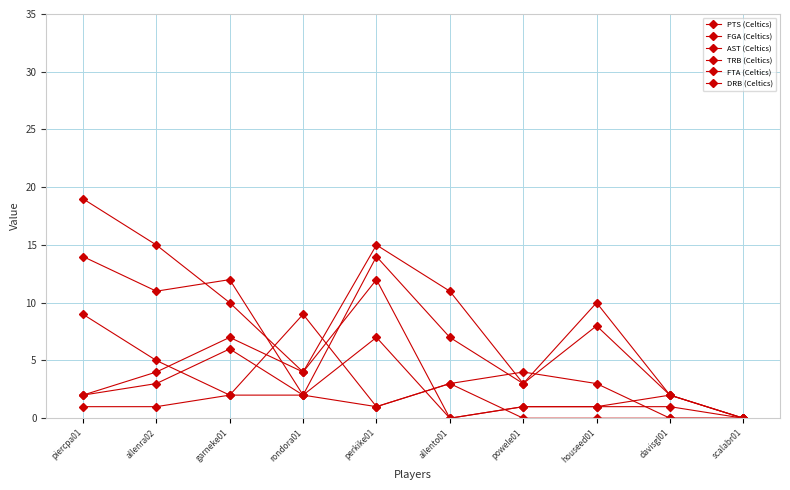

Reading left to right, what are all the values shown in this chart?

PTS (Celtics): piercpa01=19	allenra02=15	garneke01=10	rondora01=4	perkike01=15	allento01=11	powele01=3	houseed01=10	davisgl01=2	scalabr01=0
FGA (Celtics): piercpa01=14	allenra02=11	garneke01=12	rondora01=2	perkike01=14	allento01=7	powele01=3	houseed01=8	davisgl01=2	scalabr01=0
AST (Celtics): piercpa01=1	allenra02=1	garneke01=2	rondora01=9	perkike01=1	allento01=3	powele01=0	houseed01=0	davisgl01=0	scalabr01=0
TRB (Celtics): piercpa01=2	allenra02=4	garneke01=7	rondora01=4	perkike01=12	allento01=0	powele01=1	houseed01=1	davisgl01=2	scalabr01=0
FTA (Celtics): piercpa01=9	allenra02=5	garneke01=2	rondora01=2	perkike01=1	allento01=3	powele01=4	houseed01=3	davisgl01=0	scalabr01=0
DRB (Celtics): piercpa01=2	allenra02=3	garneke01=6	rondora01=2	perkike01=7	allento01=0	powele01=1	houseed01=1	davisgl01=1	scalabr01=0